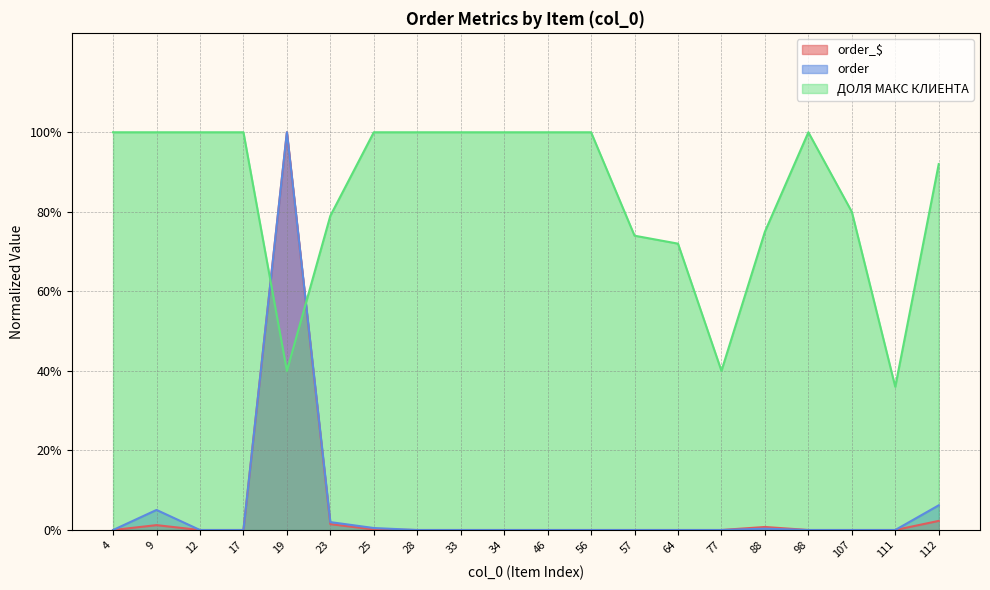

List the series in order of their peak value, highest first.

order_$, order, ДОЛЯ МАКС КЛИЕНТА